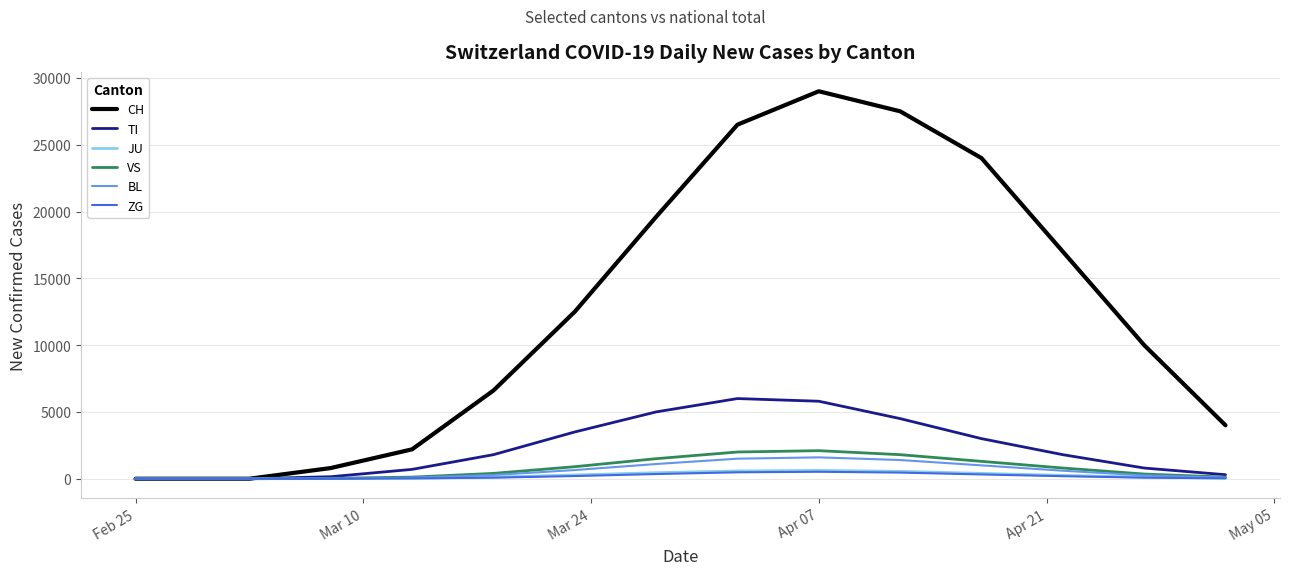

Which series has the widest spread of values?

CH